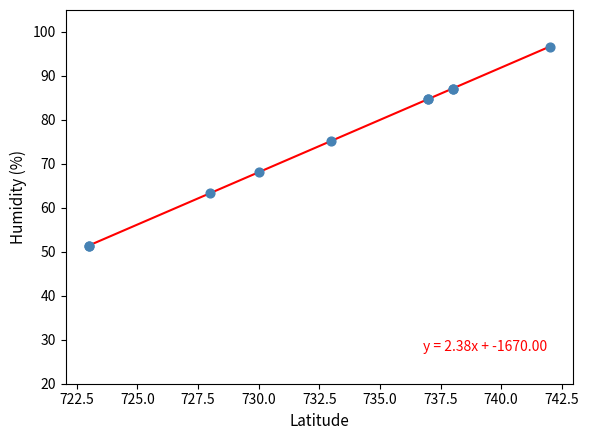

What Y value in the scatter plot is closest to 74?

75.2